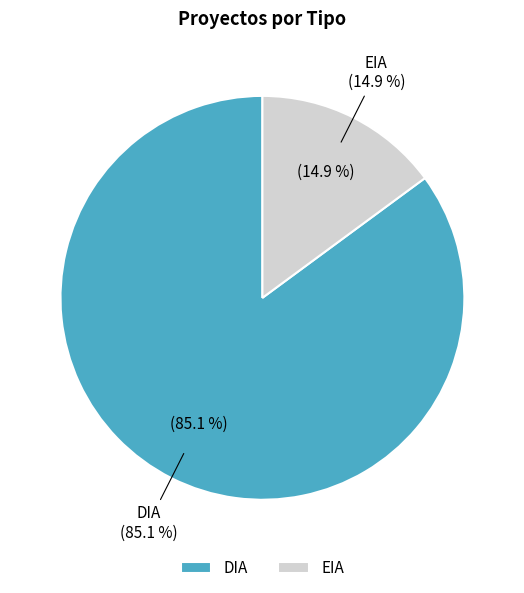

To the nearest percent, what is the difference between the largest and smallest slice percentages?

70%